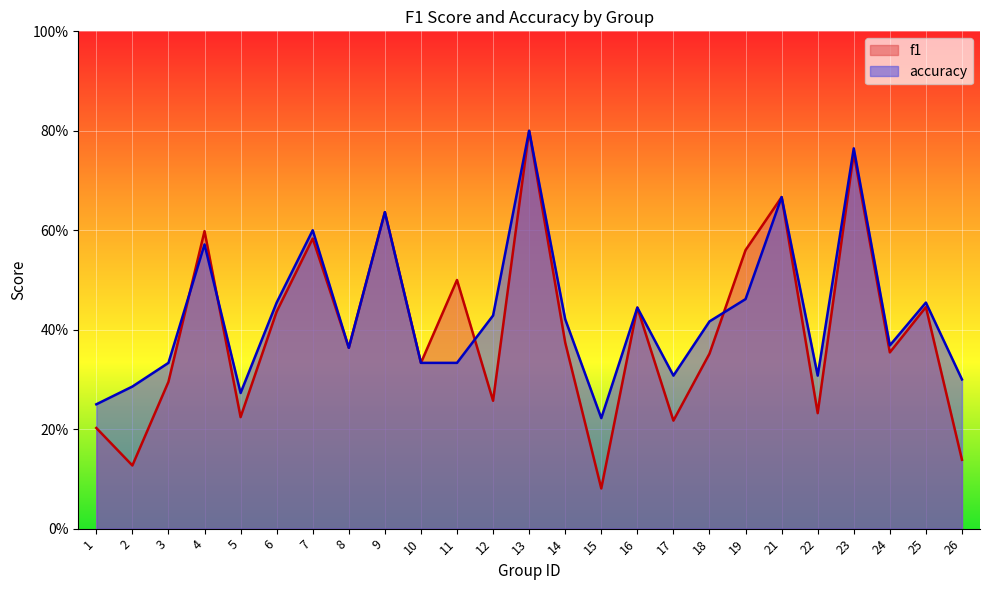

Reading right to left, what are all the values shown in this chart?

f1: 26=0.1	25=0.4	24=0.4	23=0.8	22=0.2	21=0.7	19=0.6	18=0.4	17=0.2	16=0.4	15=0.1	14=0.4	13=0.8	12=0.3	11=0.5	10=0.3	9=0.6	8=0.4	7=0.6	6=0.4	5=0.2	4=0.6	3=0.3	2=0.1	1=0.2
accuracy: 26=0.3	25=0.5	24=0.4	23=0.8	22=0.3	21=0.7	19=0.5	18=0.4	17=0.3	16=0.4	15=0.2	14=0.4	13=0.8	12=0.4	11=0.3	10=0.3	9=0.6	8=0.4	7=0.6	6=0.5	5=0.3	4=0.6	3=0.3	2=0.3	1=0.2